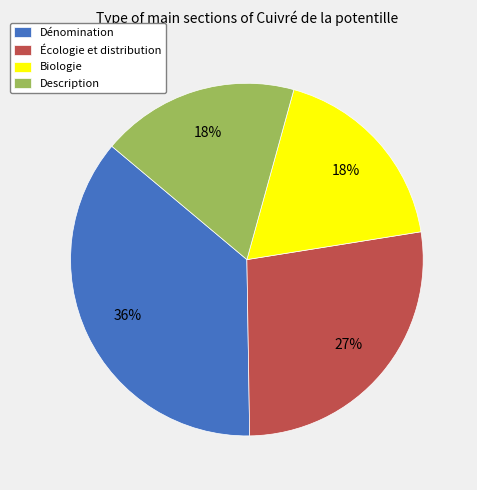

Combined, do Dénomination and Description account for over 50%?

Yes